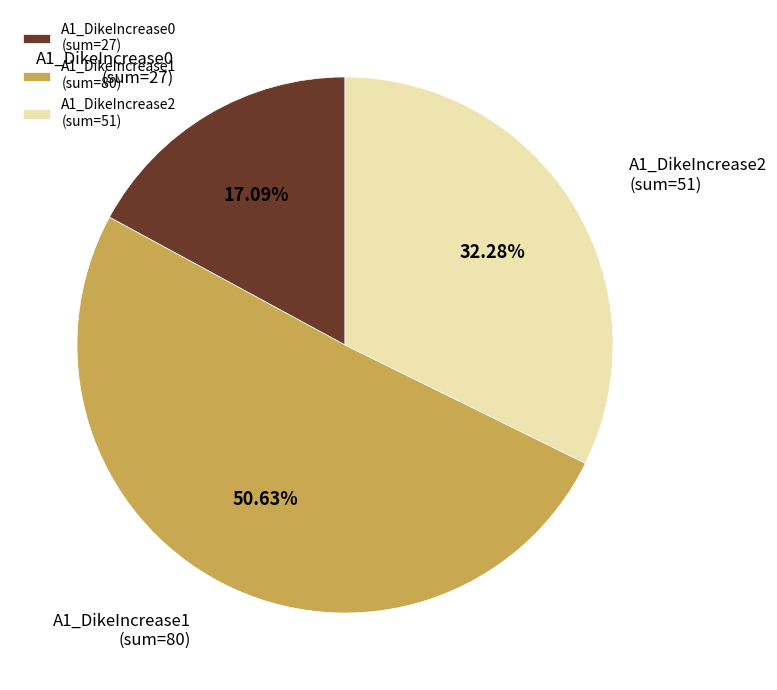

Which category accounts for the majority?

A1_DikeIncrease1 (sum=80)